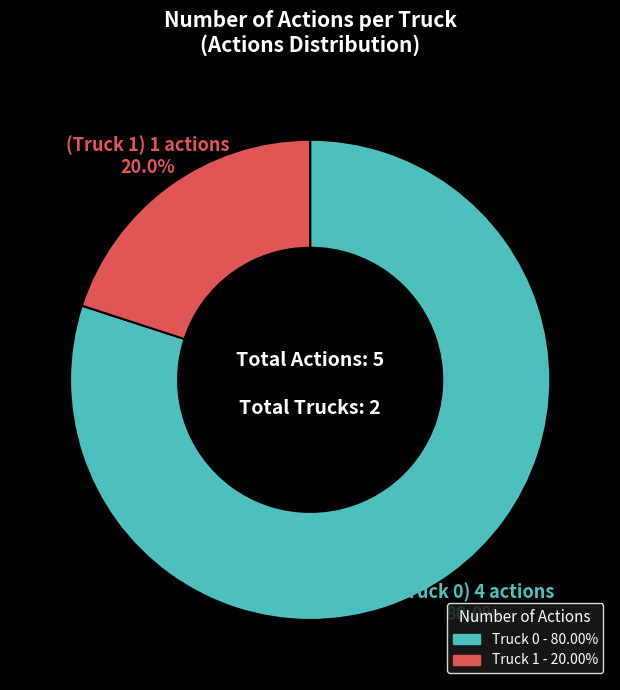

Does Truck 0 account for over 50% of the chart?

Yes